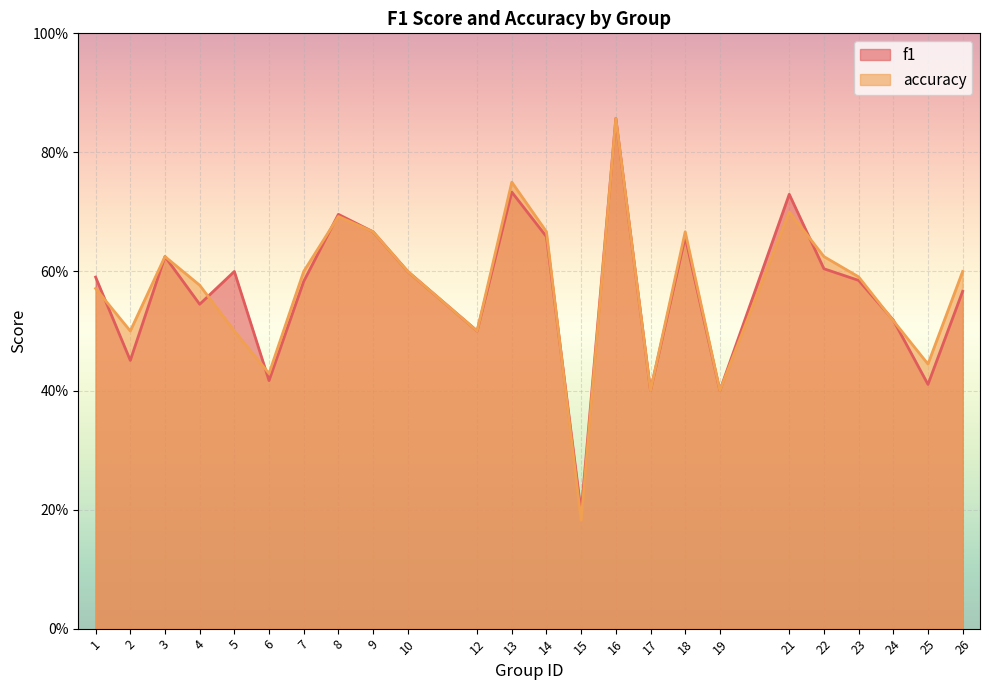

Where is accuracy nearest to the value 0?

15